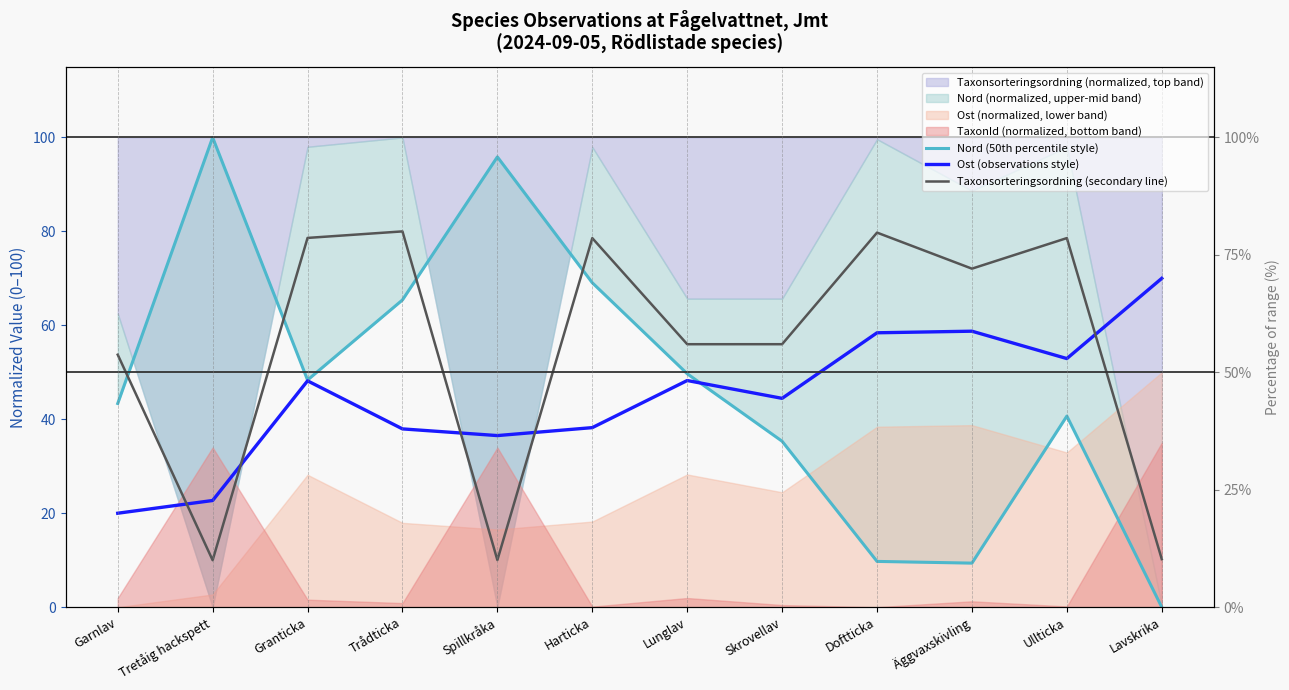

What is the total value across all series at Äggvaxskivling?

140.2